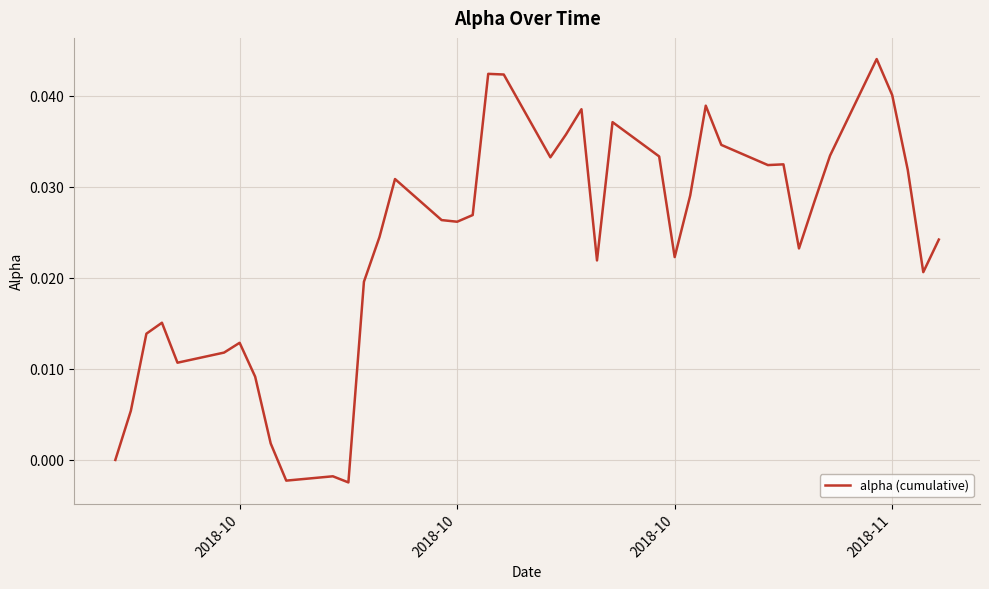

Does the chart have visible grid lines?

Yes